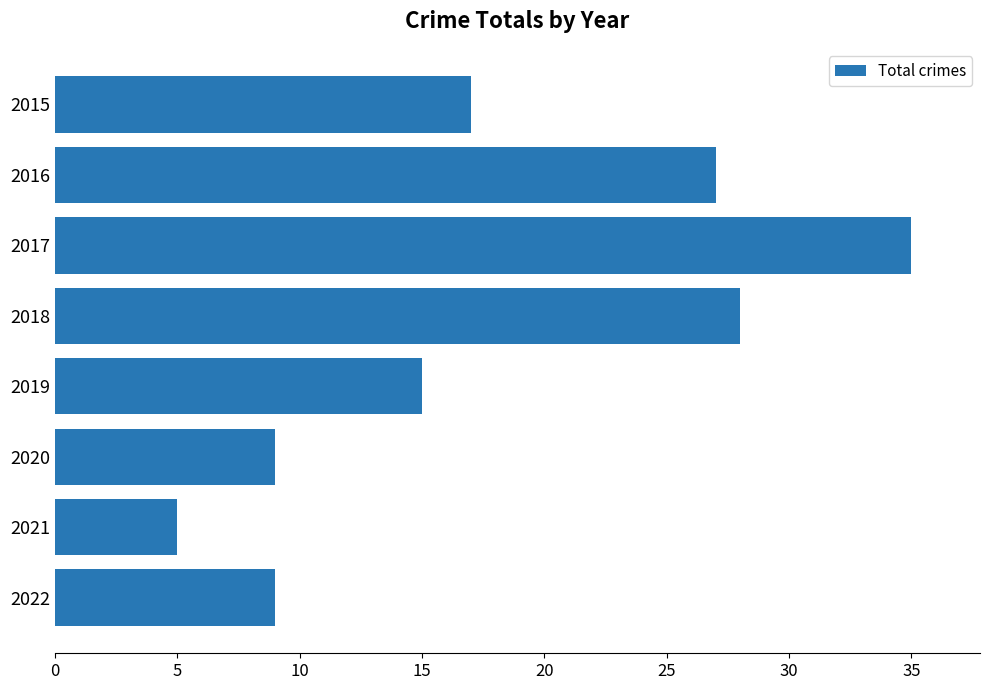

Are the bars grouped side by side (vs. stacked)?

No